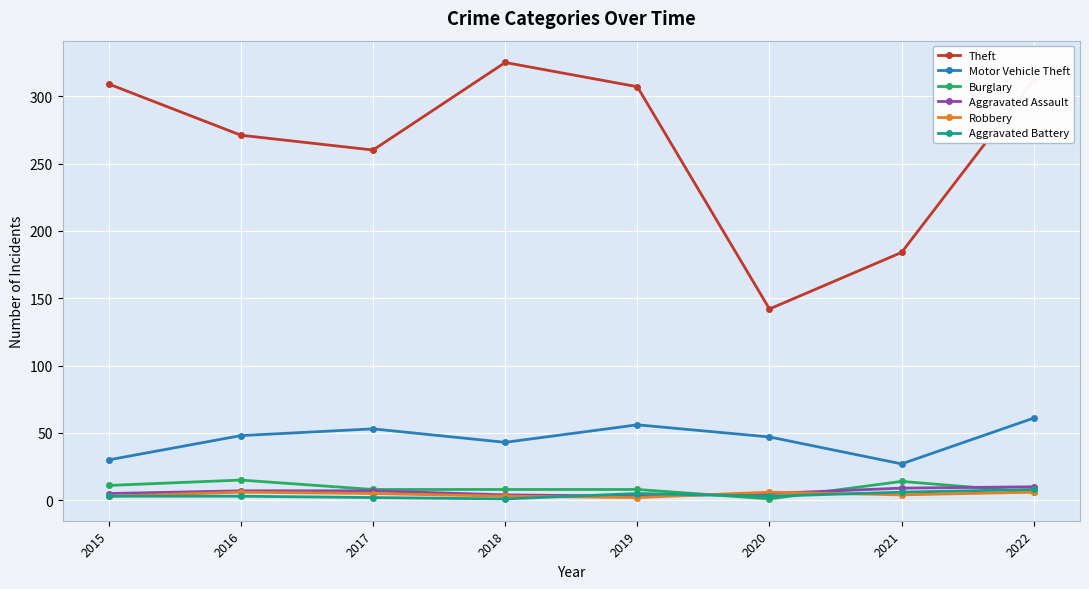

What is the value of the Theft point at the 4th from the left?

325